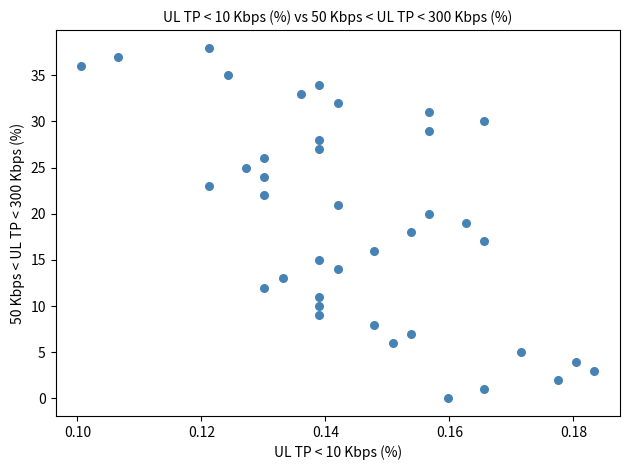

What is the range of Y values (max minus min)?

38